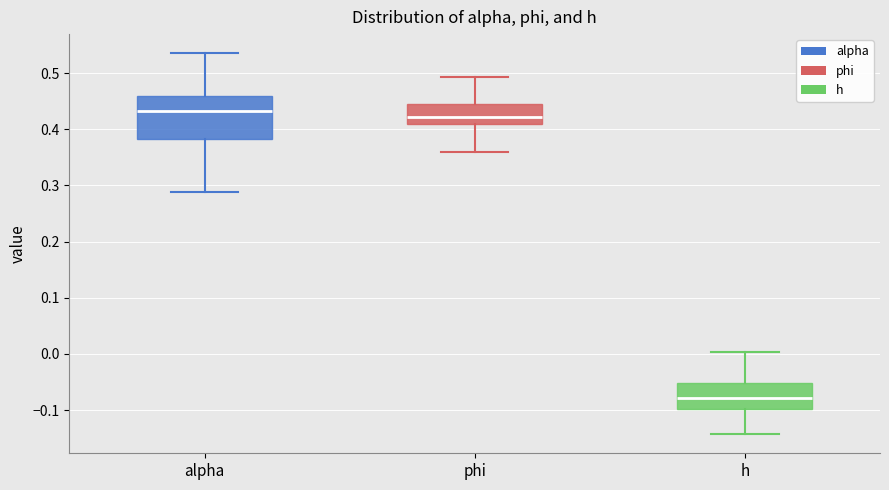

Which box is the tallest, from its lower edge to its upper edge?

alpha